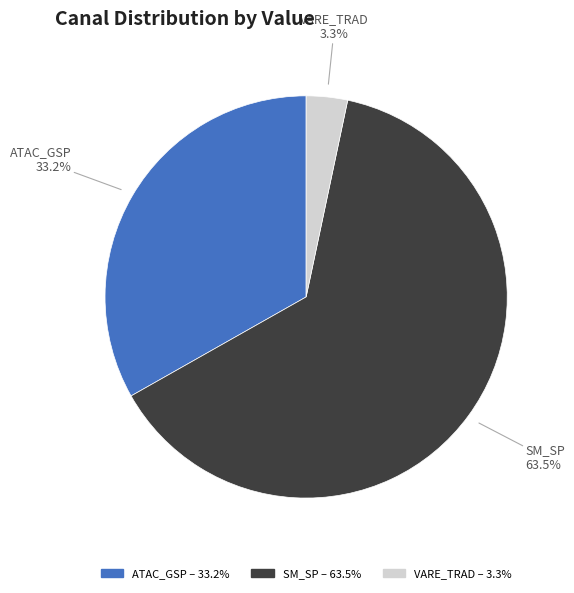

Which slice is the smallest?

VARE_TRAD